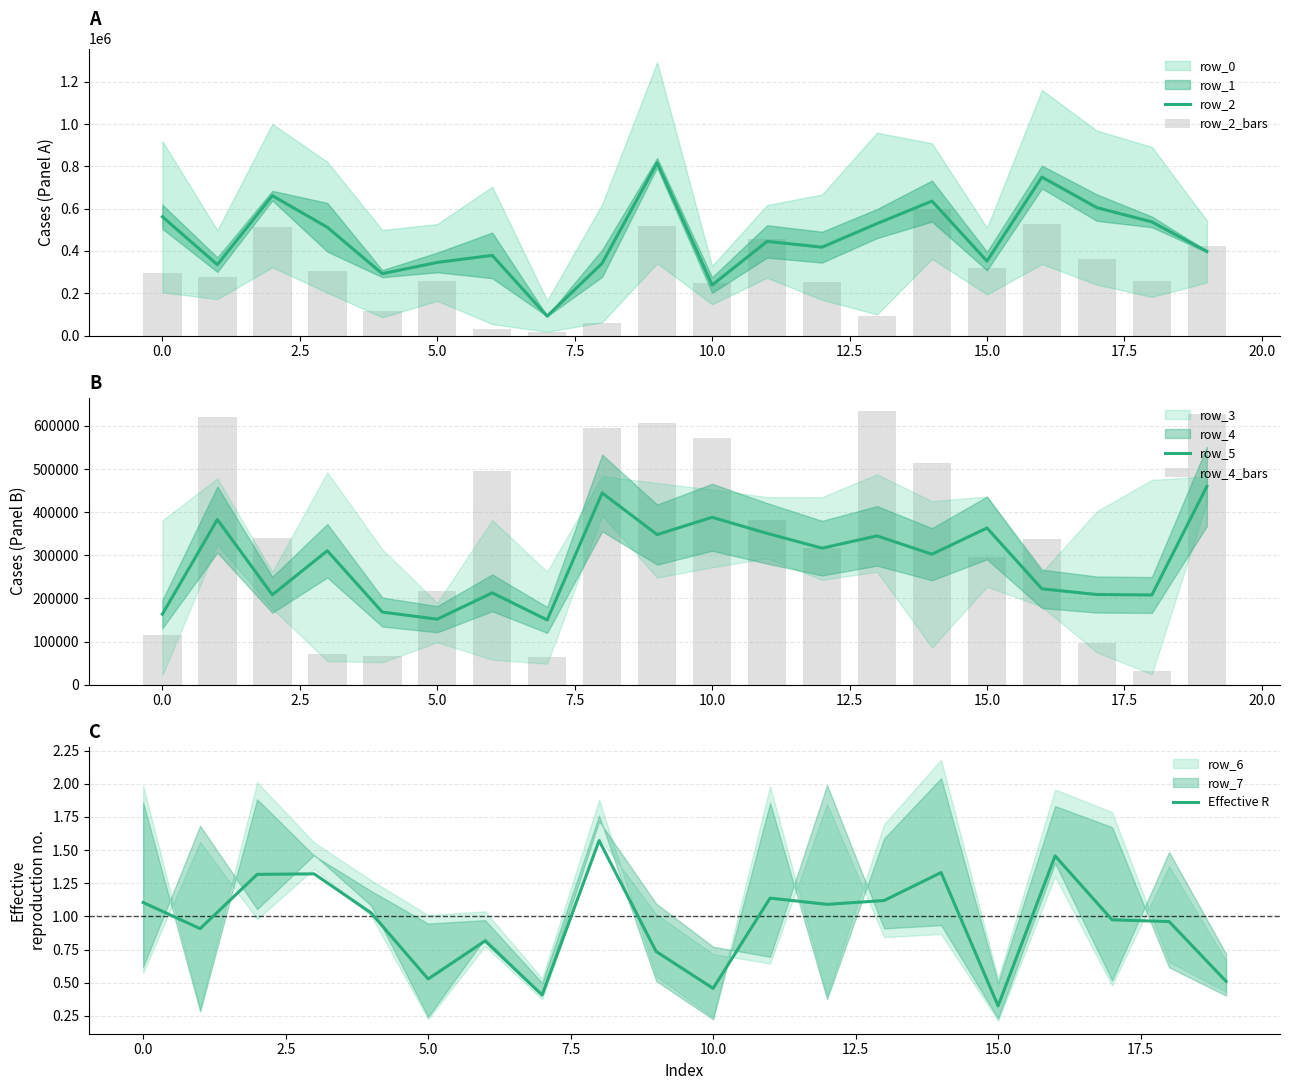

Reading left to right, transcribe all the data shown in this chart.

row_2: 561994.3	335389.3	661942.7	512359.3	292778.3	345854.0	379263.3	91855.7	342044.0	817519.3	238810.0	445364.0	418163.0	529769.0	636153.0	352173.0	749757.7	605103.0	537649.0	398011.7
row_2_bars: 296323.8	278057.4	513213.6	303753.0	113747.4	259220.4	32643.6	17439.0	57039.0	519723.6	248389.8	457665.0	254179.2	93993.6	597321.0	318816.6	526221.6	360264.0	257837.4	422559.0
row_5: 163590.0	382908.8	208496.3	310494.3	168333.2	151804.3	212899.7	150051.2	444533.0	348032.7	388149.2	350918.7	316574.2	345010.0	302490.5	363343.7	222164.7	208986.3	207929.5	459571.2
row_4_bars: 114513.8	621775.1	339879.8	71061.2	67497.9	217815.0	496115.1	63040.2	594447.8	607846.8	571754.3	381097.6	316015.0	634086.1	514624.5	295318.4	338268.5	97100.2	31296.2	627743.3
Effective R: 1.1	0.9	1.3	1.3	1.0	0.5	0.8	0.4	1.6	0.7	0.5	1.1	1.1	1.1	1.3	0.3	1.5	1.0	1.0	0.5